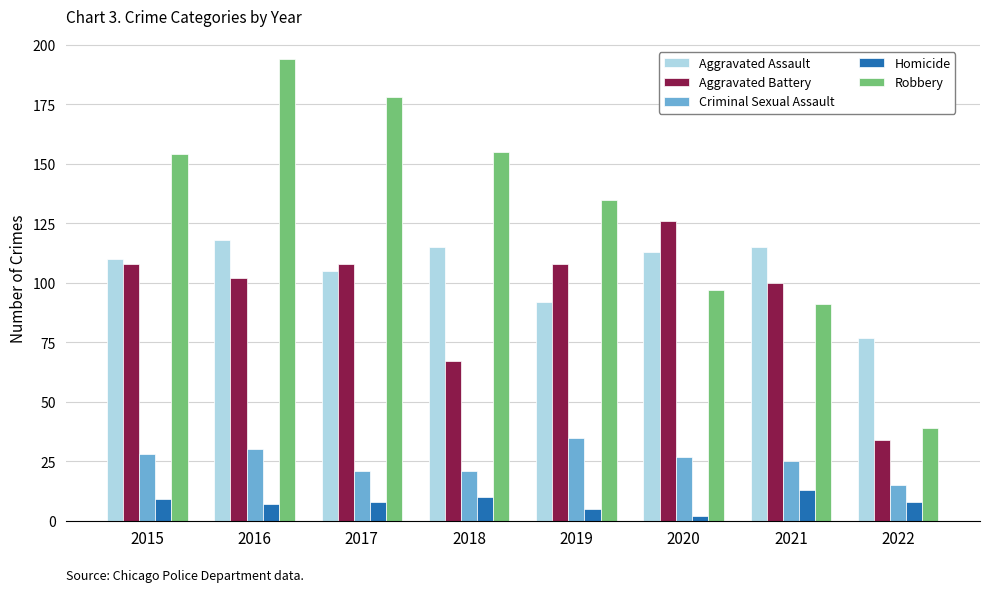

At how many categories does at least one series exceed 101?

7